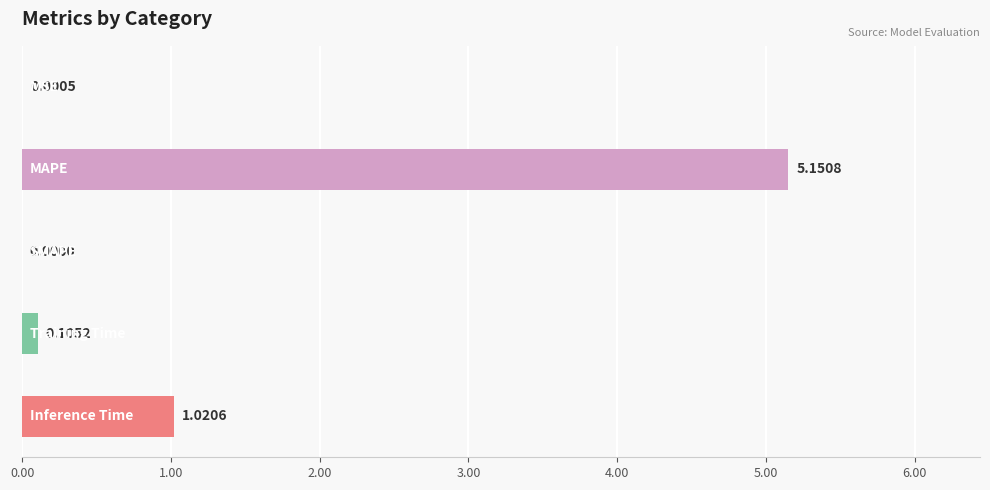

What is the sum of all values?

6.3